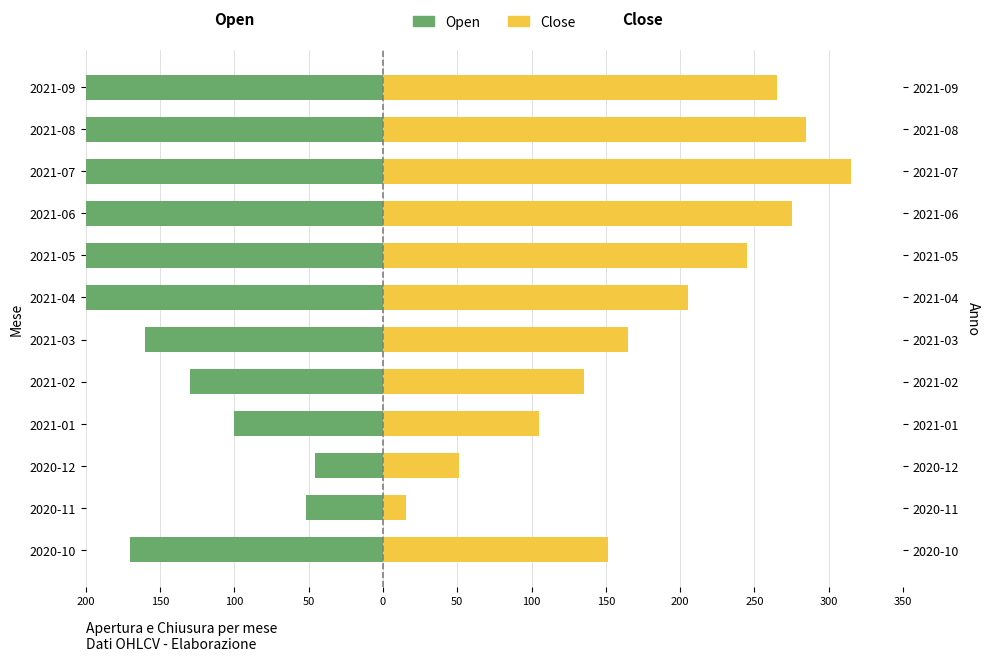

What is the difference between the maximum and minimum values in the Open series?

264.0